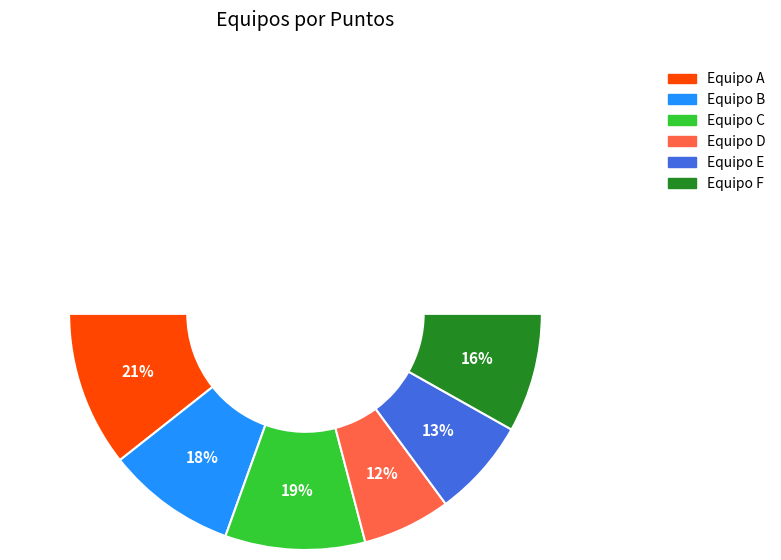

True or false: Equipo C accounts for 25% of the total.

False